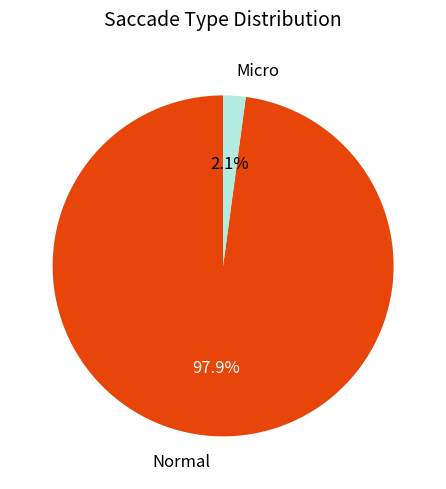

What percentage is the Normal slice, to the nearest percent?

98%